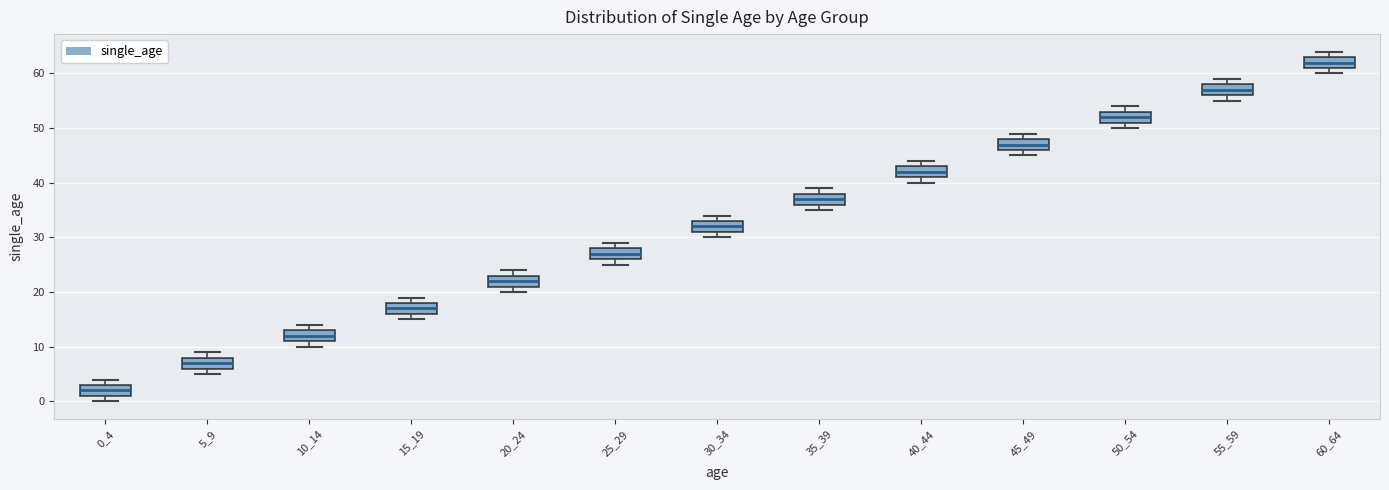

Reading left to right, transcribe this box plot: for each box, give where its median line is, the range the box spans, and where its two whiskers end, as read against the y-axis. The values are not printed on the chart, so give them approximately, as read against the axis.

0_4: median 2, box 1 to 3, whiskers 0 to 4
5_9: median 7, box 6 to 8, whiskers 5 to 9
10_14: median 12, box 11 to 13, whiskers 10 to 14
15_19: median 17, box 16 to 18, whiskers 15 to 19
20_24: median 22, box 21 to 23, whiskers 20 to 24
25_29: median 27, box 26 to 28, whiskers 25 to 29
30_34: median 32, box 31 to 33, whiskers 30 to 34
35_39: median 37, box 36 to 38, whiskers 35 to 39
40_44: median 42, box 41 to 43, whiskers 40 to 44
45_49: median 47, box 46 to 48, whiskers 45 to 49
50_54: median 52, box 51 to 53, whiskers 50 to 54
55_59: median 57, box 56 to 58, whiskers 55 to 59
60_64: median 62, box 61 to 63, whiskers 60 to 64